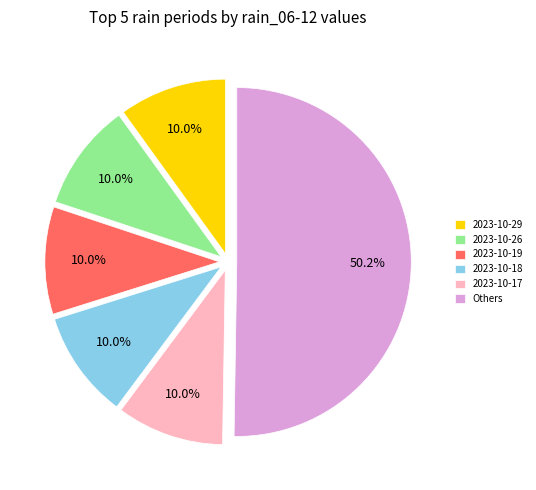

Which category accounts for the majority?

Others